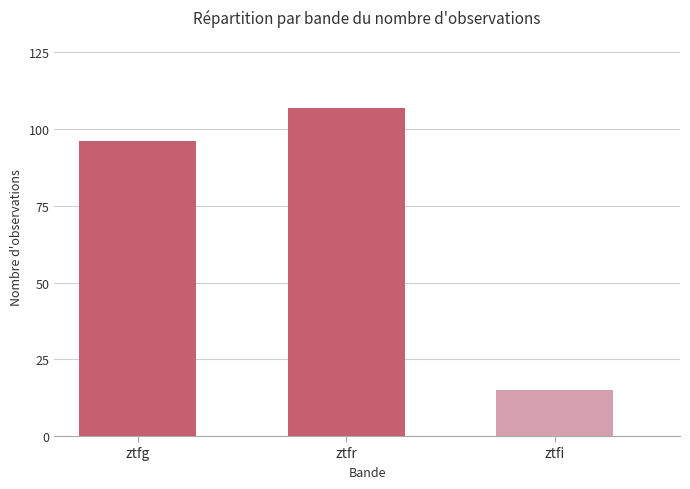

What is the smallest value displayed?

15